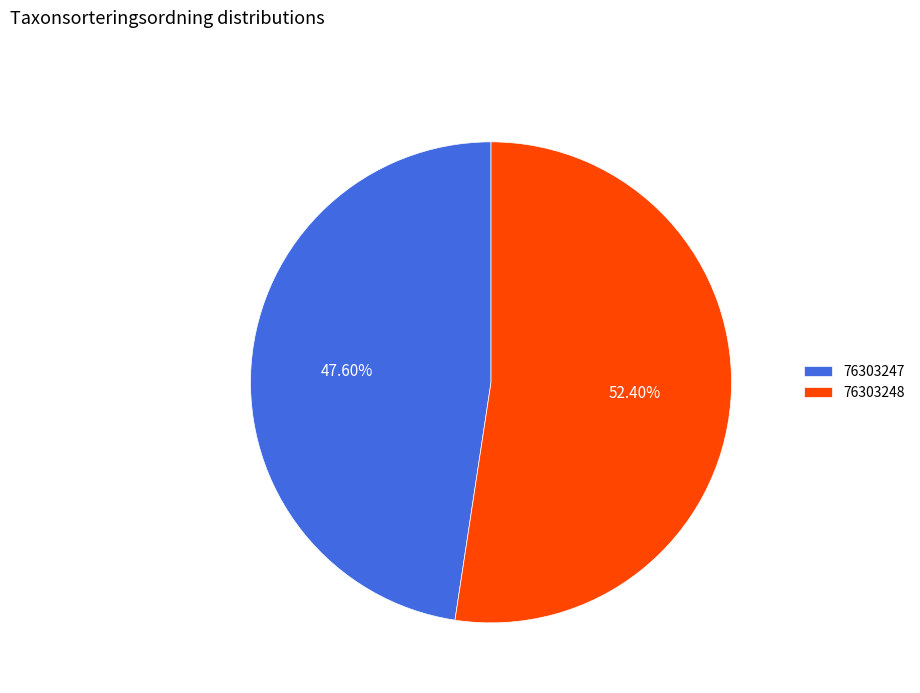

Is it true that 76303247 is 48% of the pie?

True